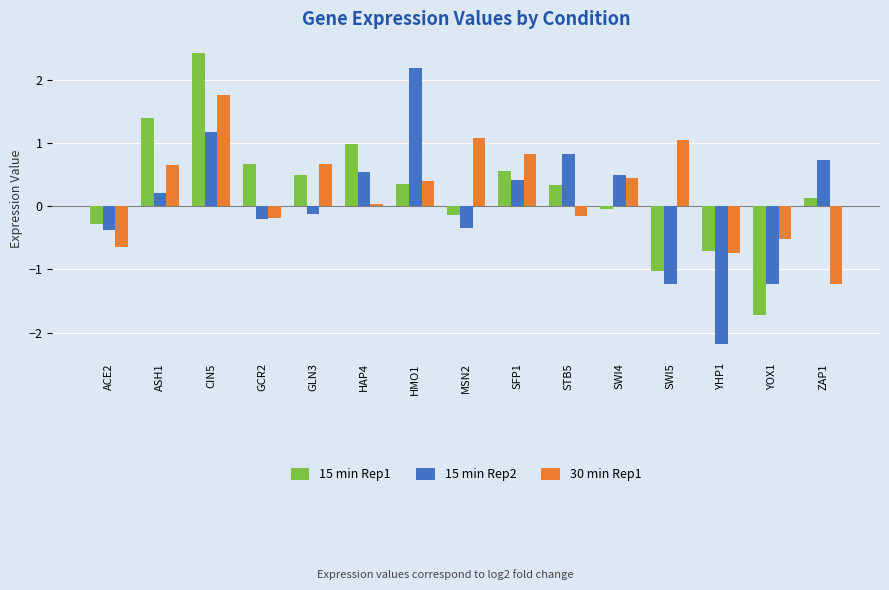

What are all the series names shown in the legend?

15 min Rep1, 15 min Rep2, 30 min Rep1